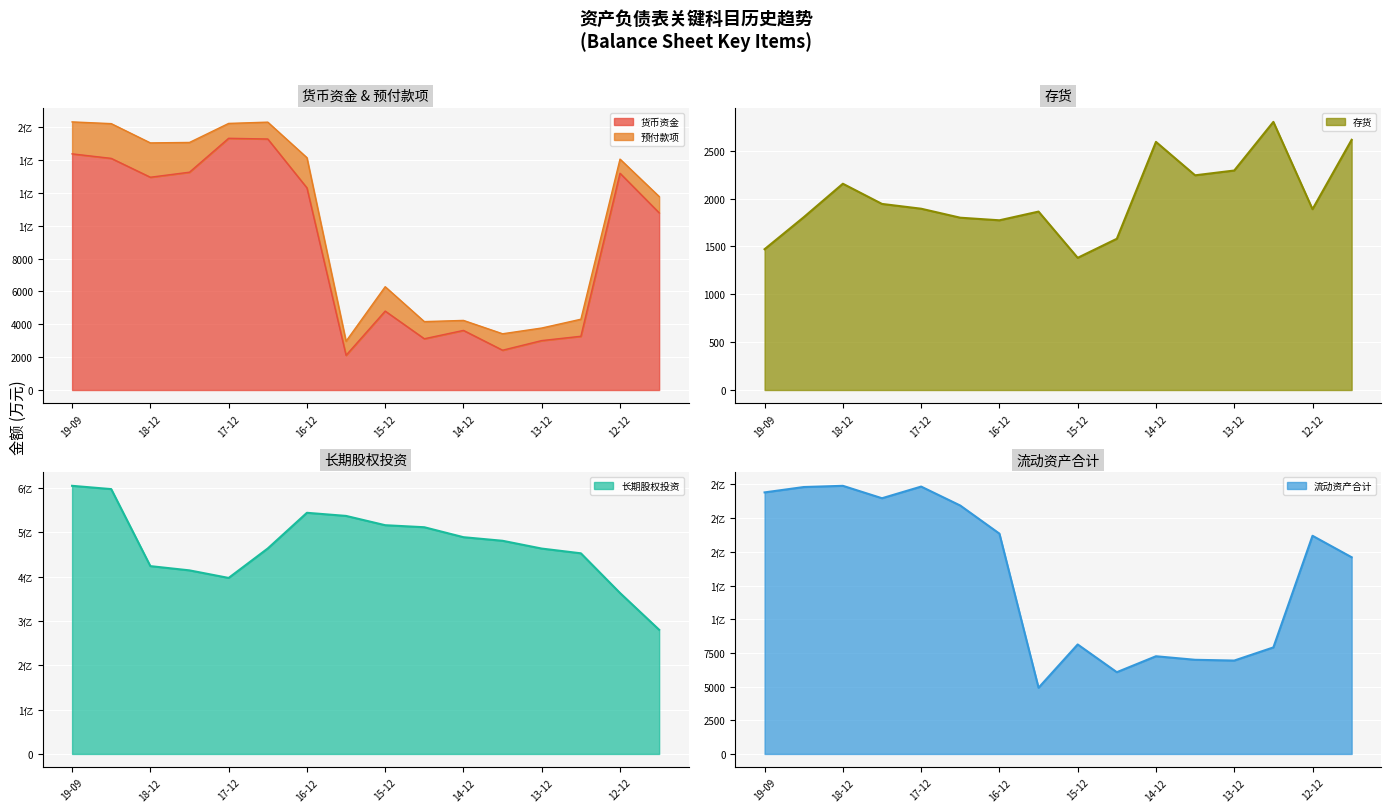

What is the lowest value of the 存货 series?

1381